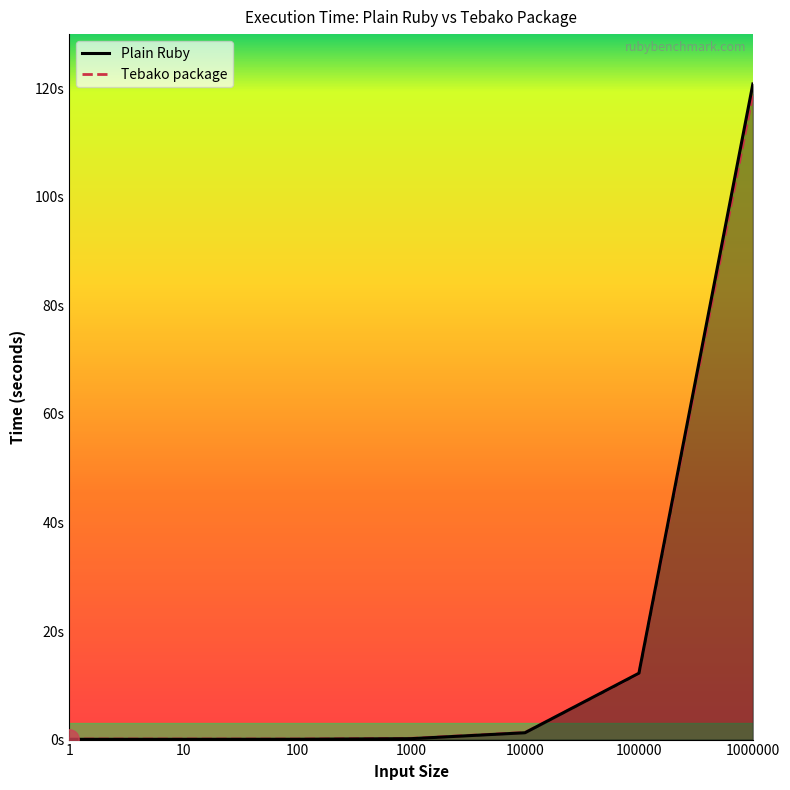

At which label does Plain Ruby reach its minimum?

1